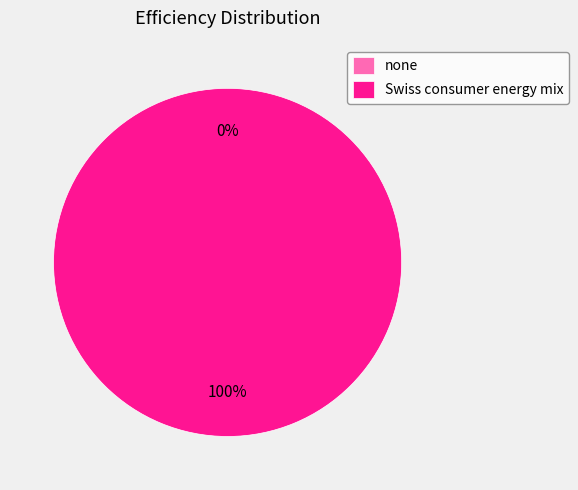

Is there a majority slice in this chart?

Yes